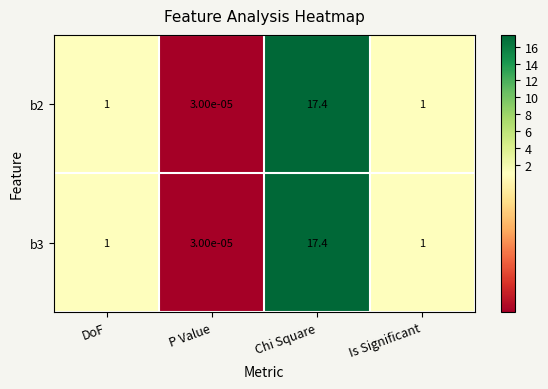

At which category is the sum across all series the highest?

Chi Square